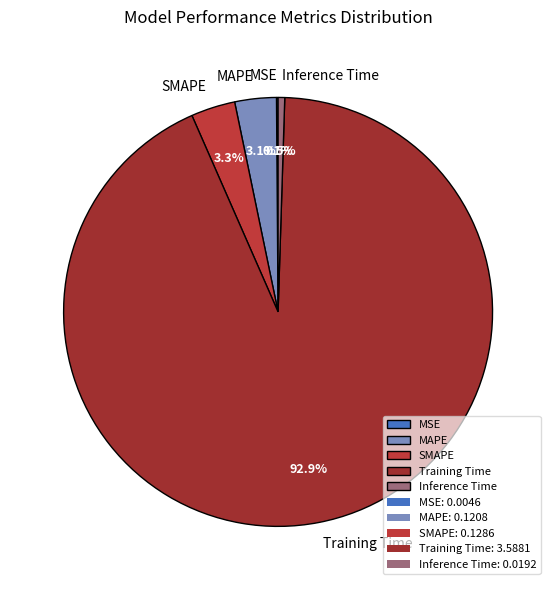

Which category has the biggest portion of the pie?

Training Time